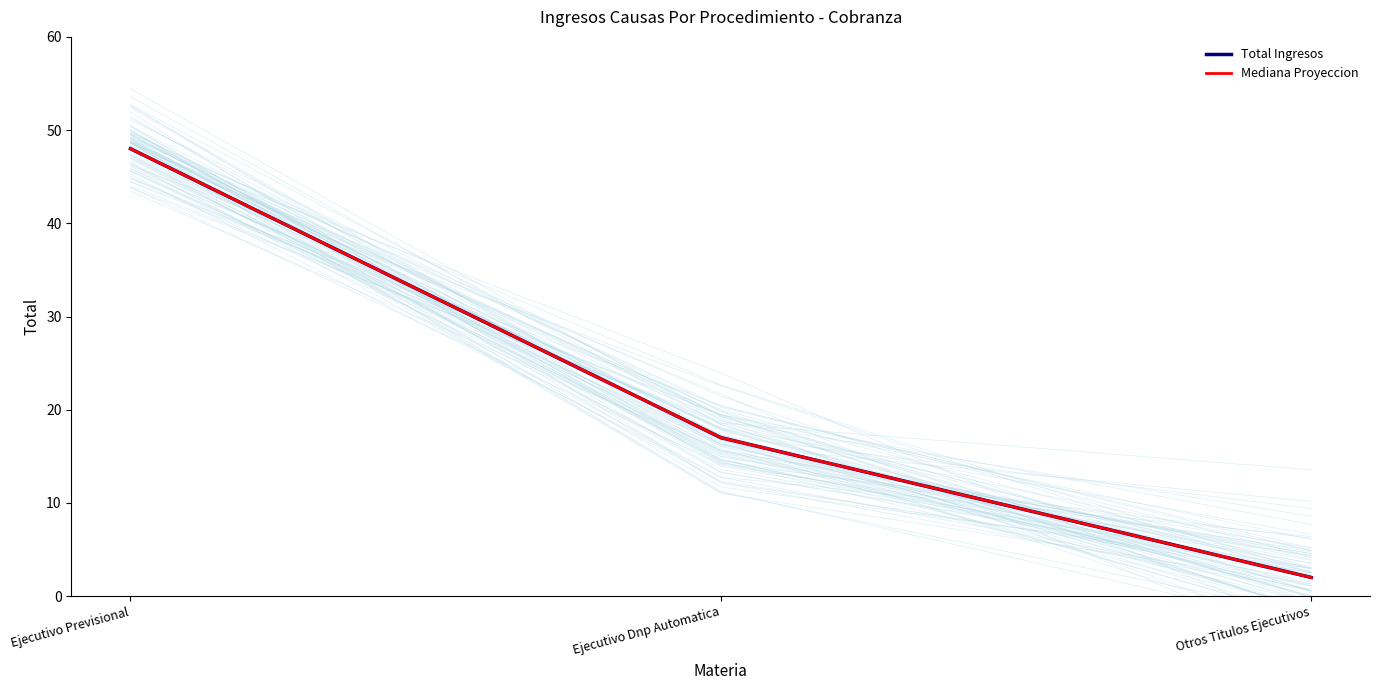

Reading left to right, transcribe all the data shown in this chart.

Total Ingresos: 48	17	2
Mediana Proyeccion: 48	17	2